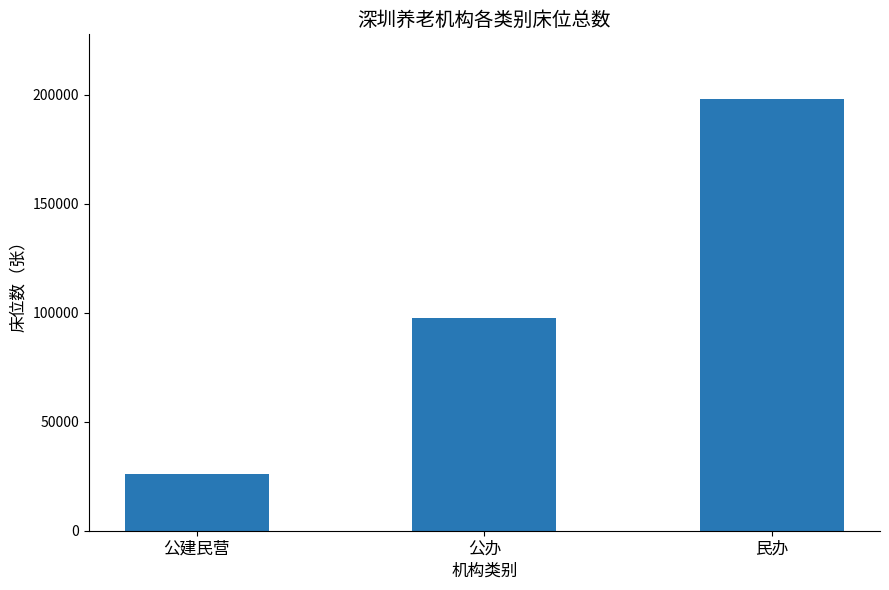

What is the greatest value displayed?

197940